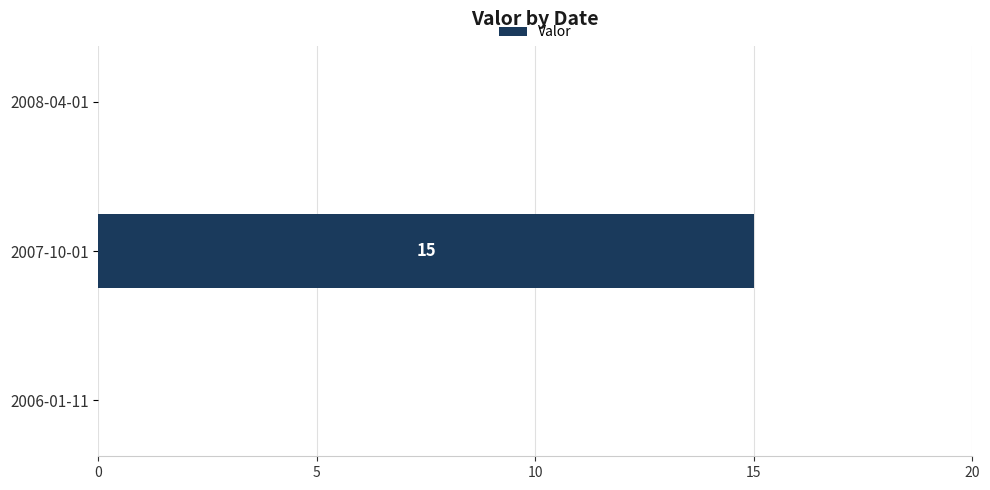

Reading bottom to top, list all the values displayed in this chart.

2006-01-11=0	2007-10-01=15	2008-04-01=0